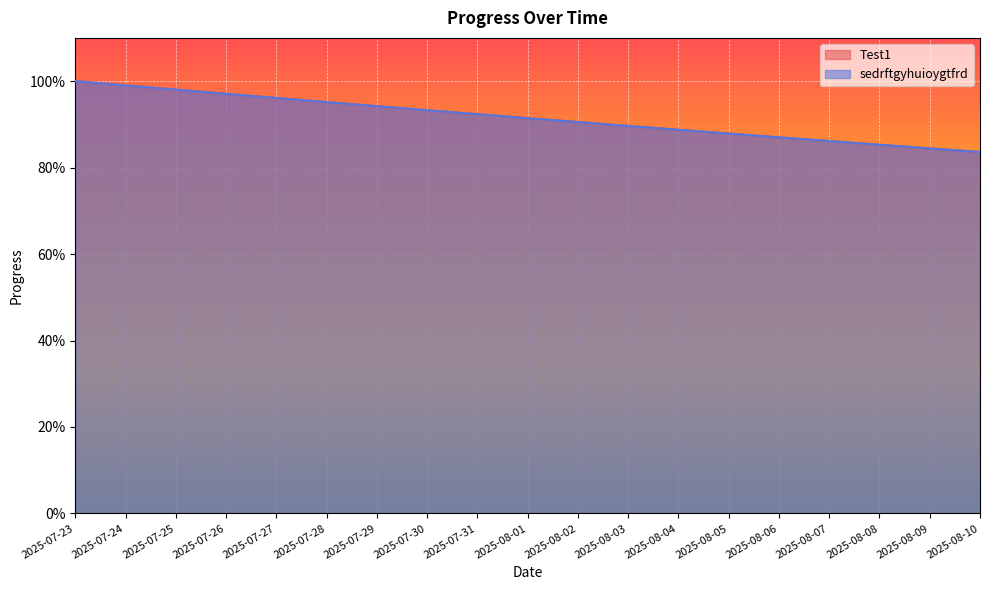

True or false: sedrftgyhuioygtfrd has more than 2 interior local peaks.

False